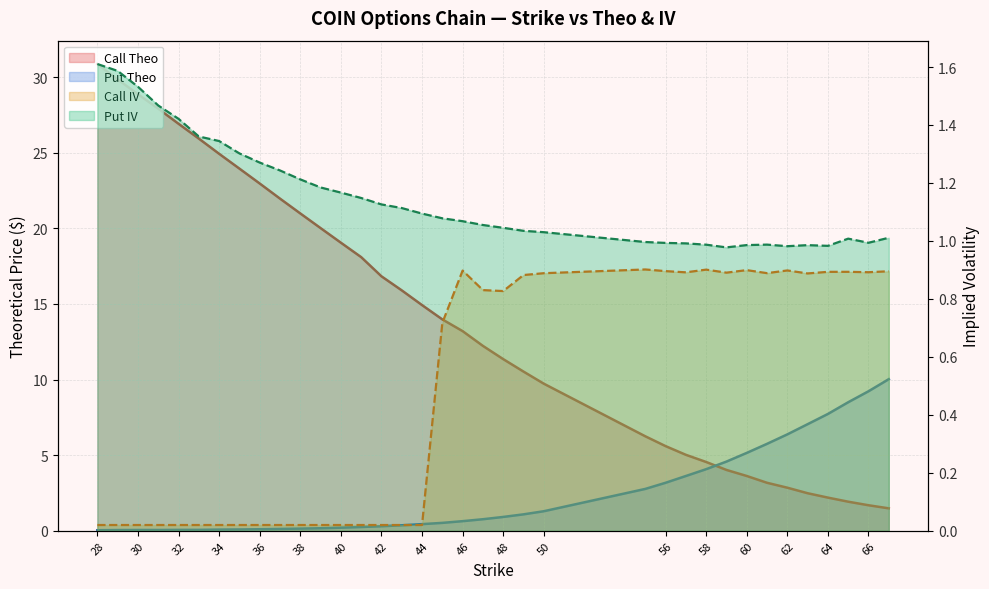

What is the difference between the Put Theo values at 40 and 31?

0.2